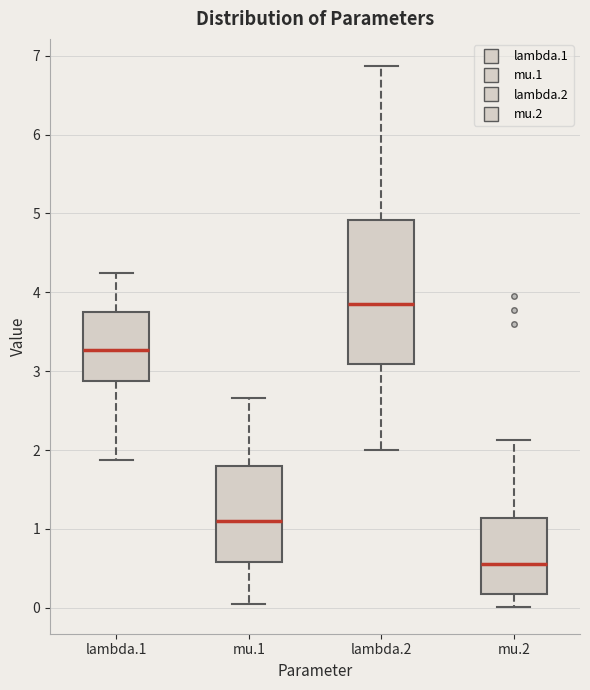

Which box has the lowest median line?

mu.2